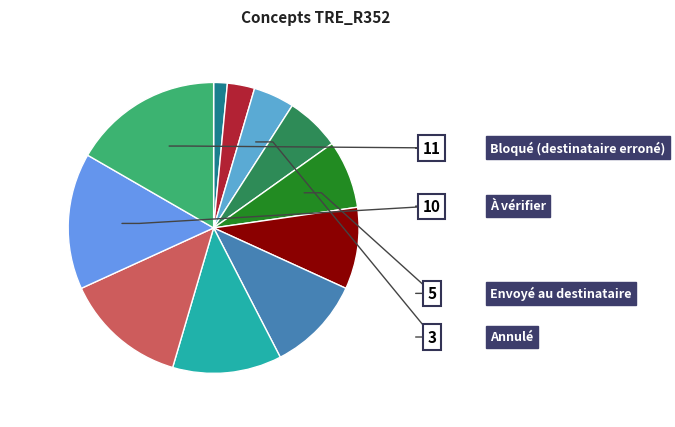

How many segments does this pie chart have?

11